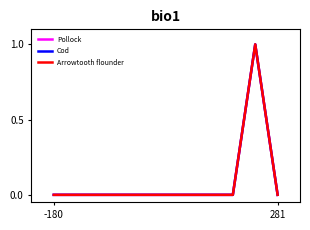

What is the maximum value for Cod?

1.0